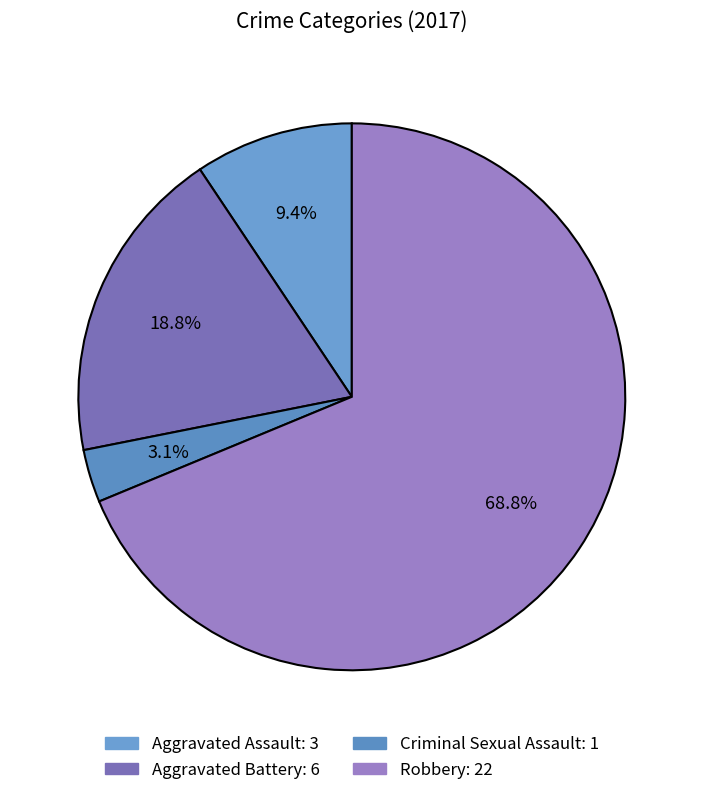

Rank the categories by value from lowest to highest.

Criminal Sexual Assault, Aggravated Assault, Aggravated Battery, Robbery